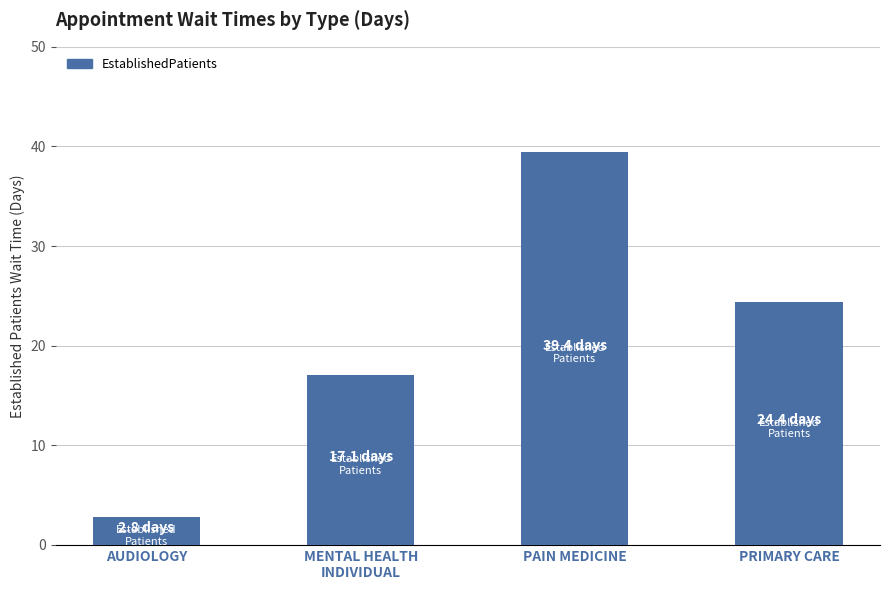

Count the number of data series in this chart.

1